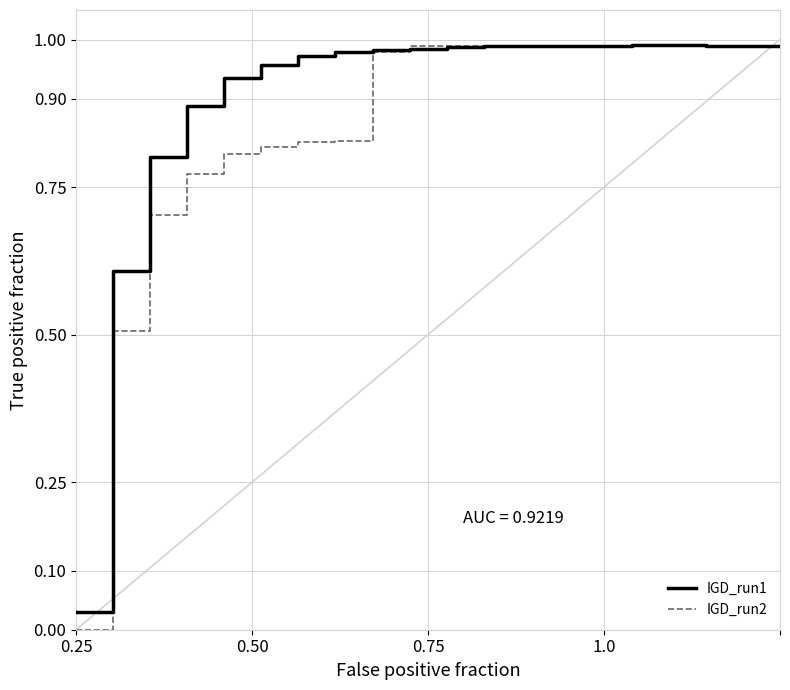

Which series has the largest total across all categories?

IGD_run1